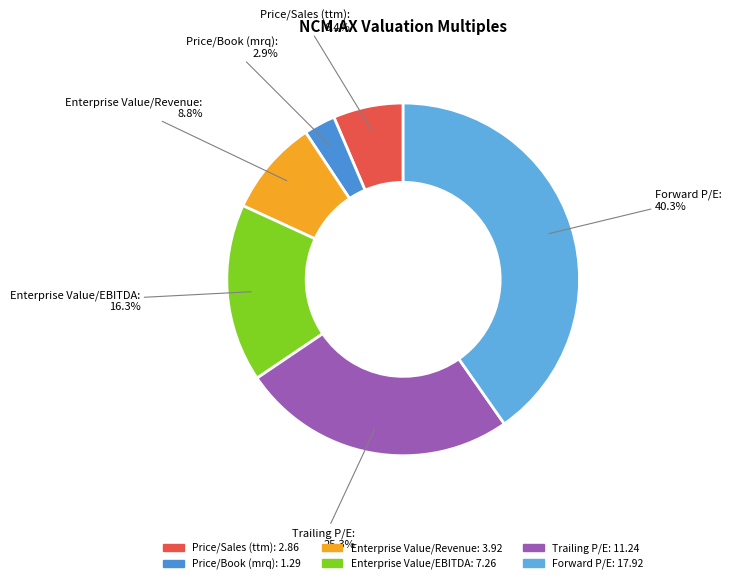

To the nearest percent, what is the combined percentage of Forward P/E and Trailing P/E?

66%